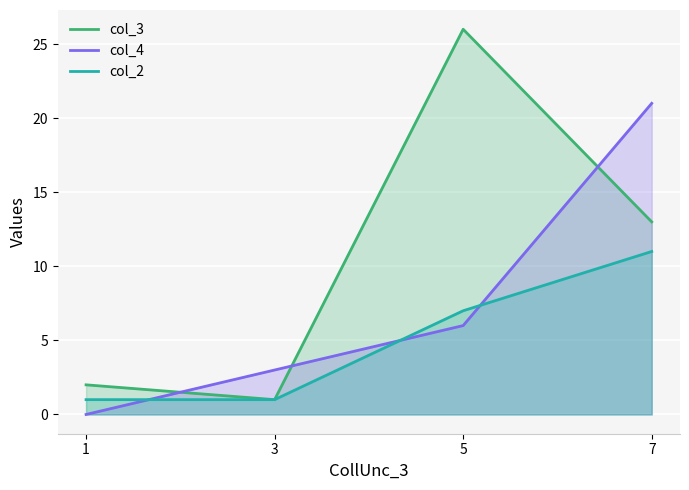

At which category does the chart reach its minimum across all series?

1